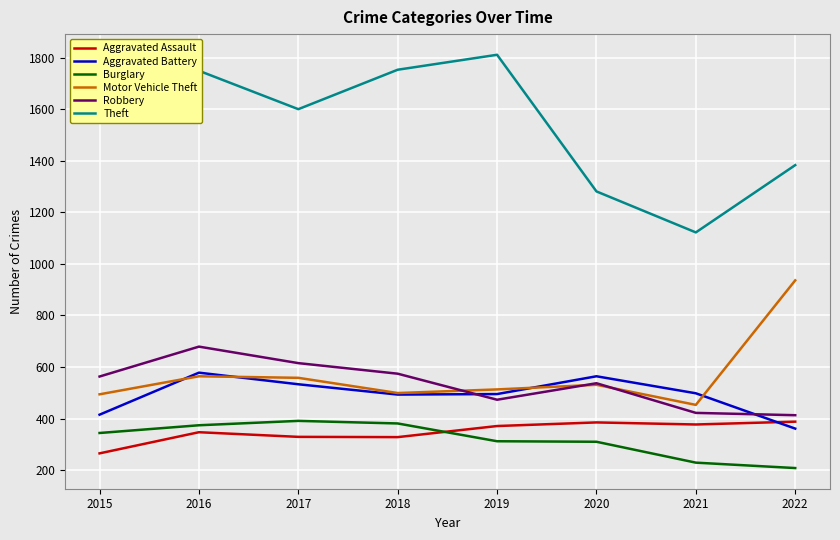

What is the maximum value for Robbery?

679